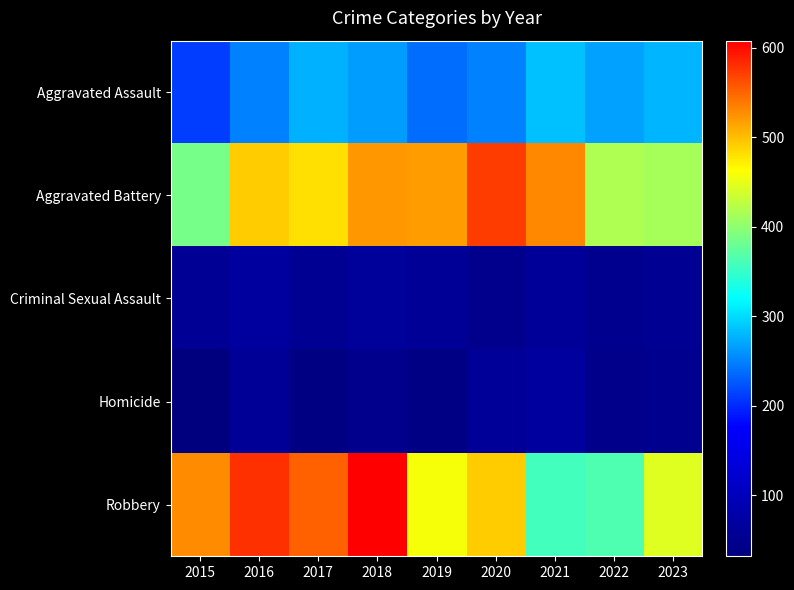

How many distinct data groups are displayed?

5